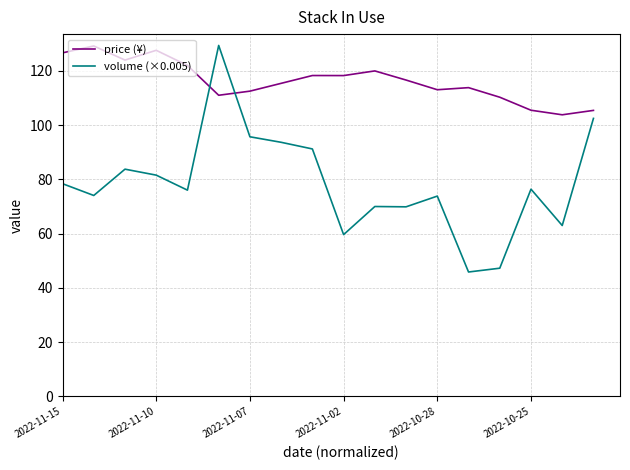

In volume (×0.005), how many points are lower than both neighbors (excluding endpoints)?

6